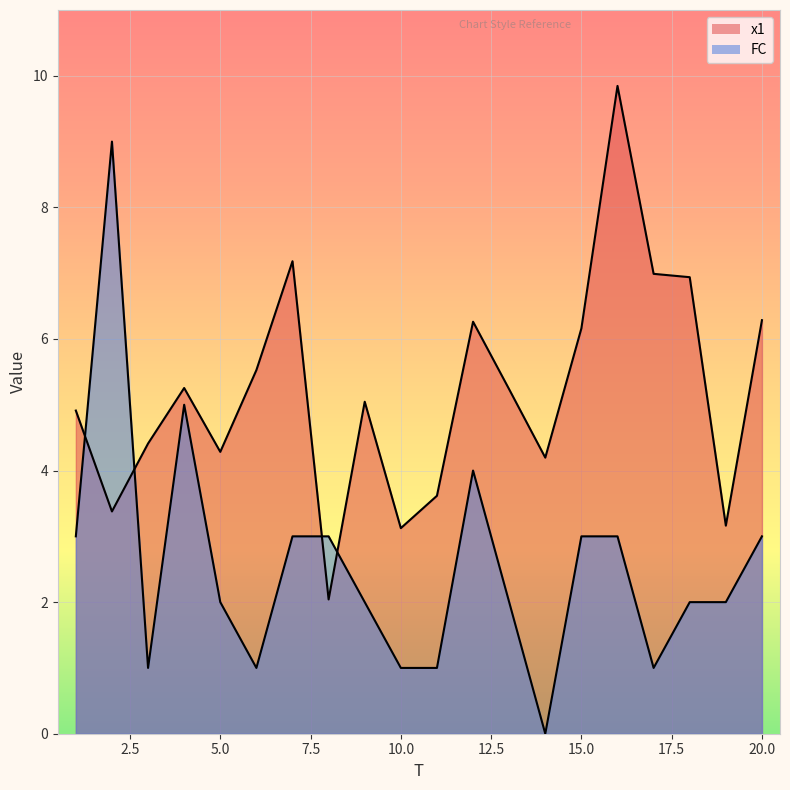

How many values in the x1 series exceed 5?

11